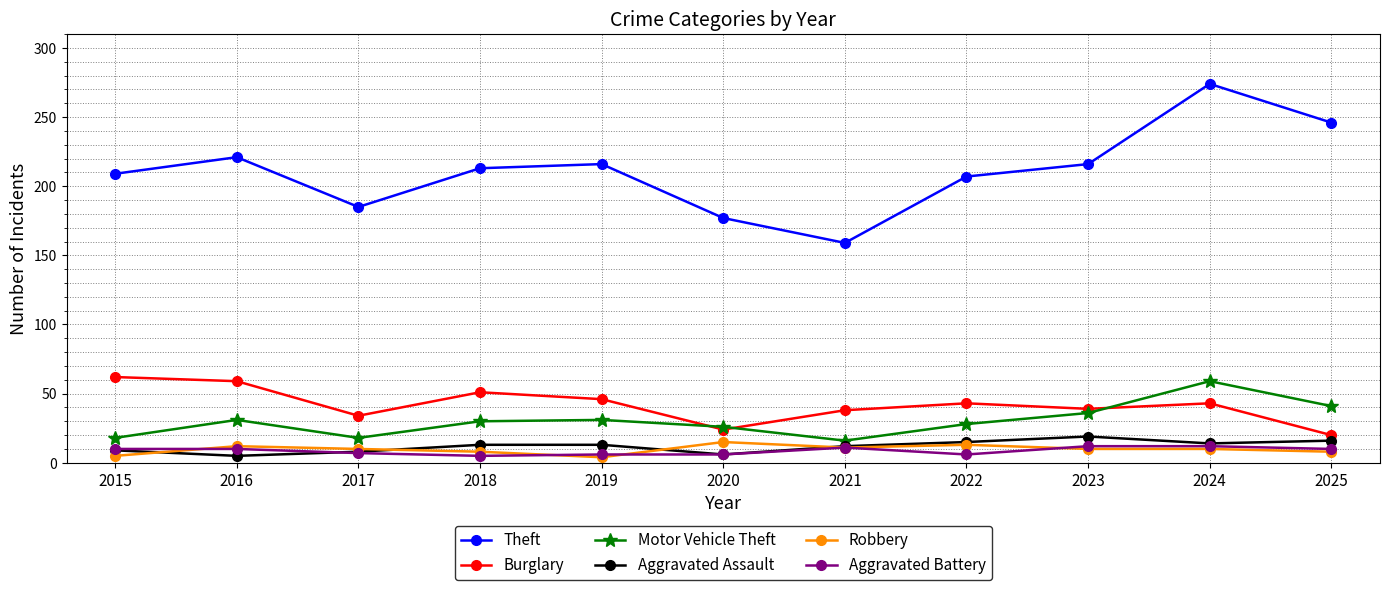

Which category has the highest value in the Aggravated Assault series?

2023